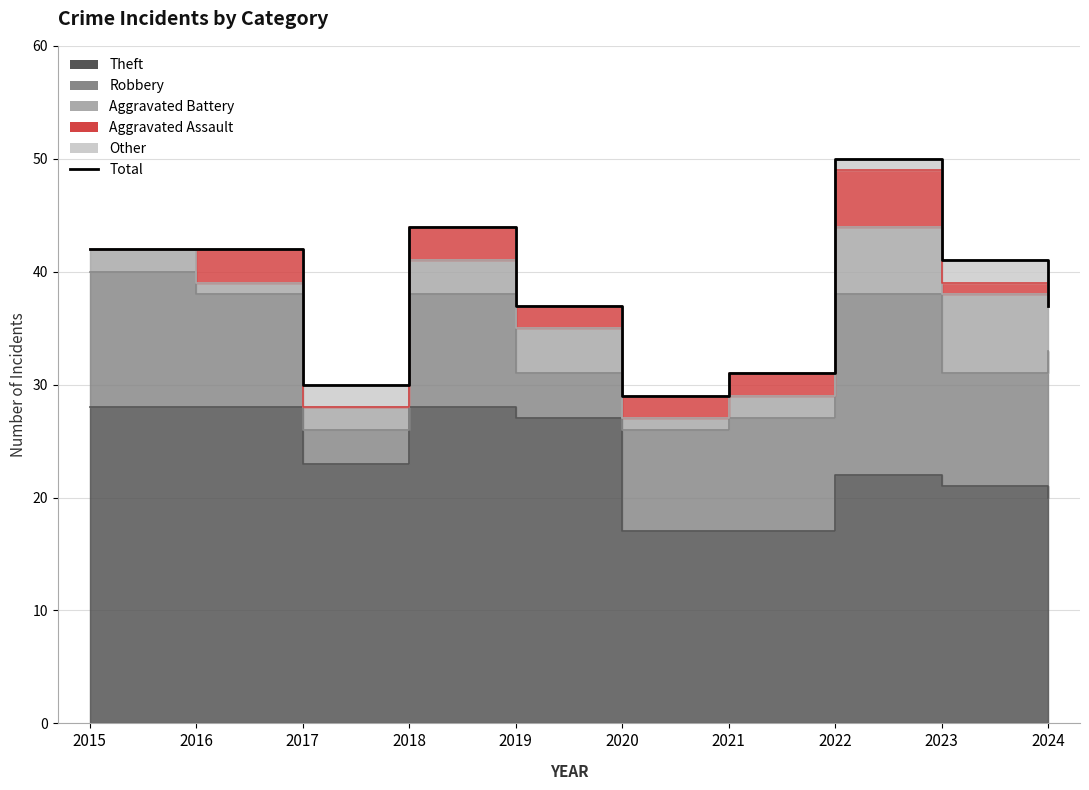

How many lines are shown in the chart?

1